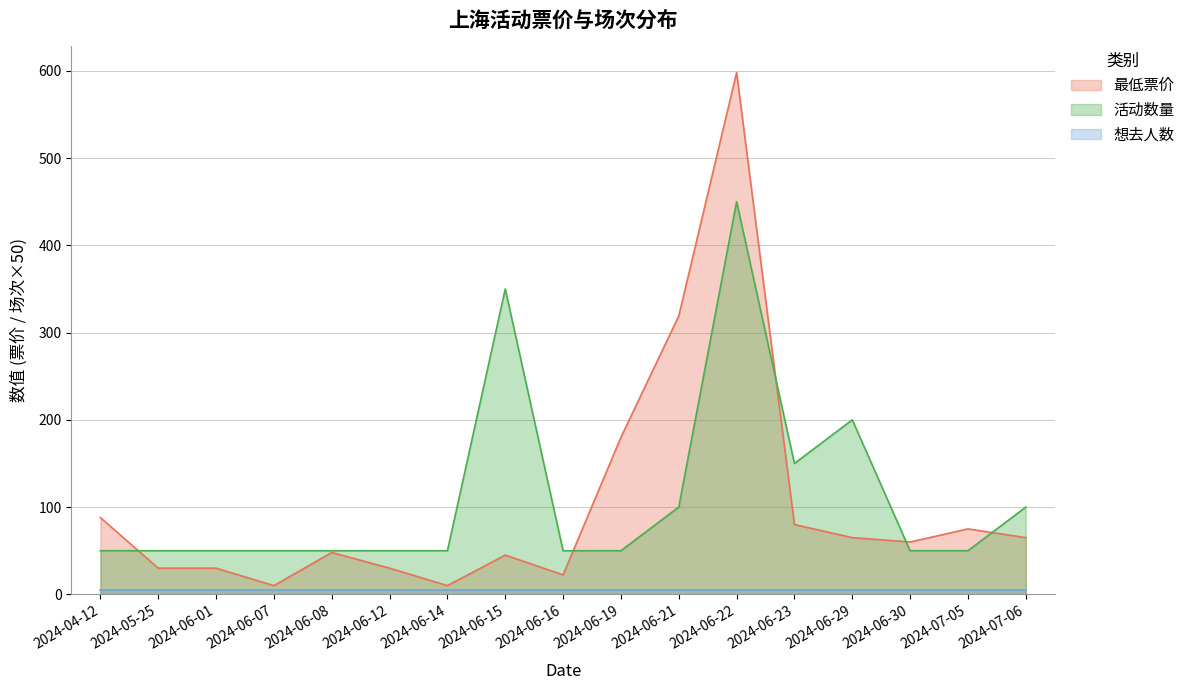

Does the chart have visible grid lines?

Yes